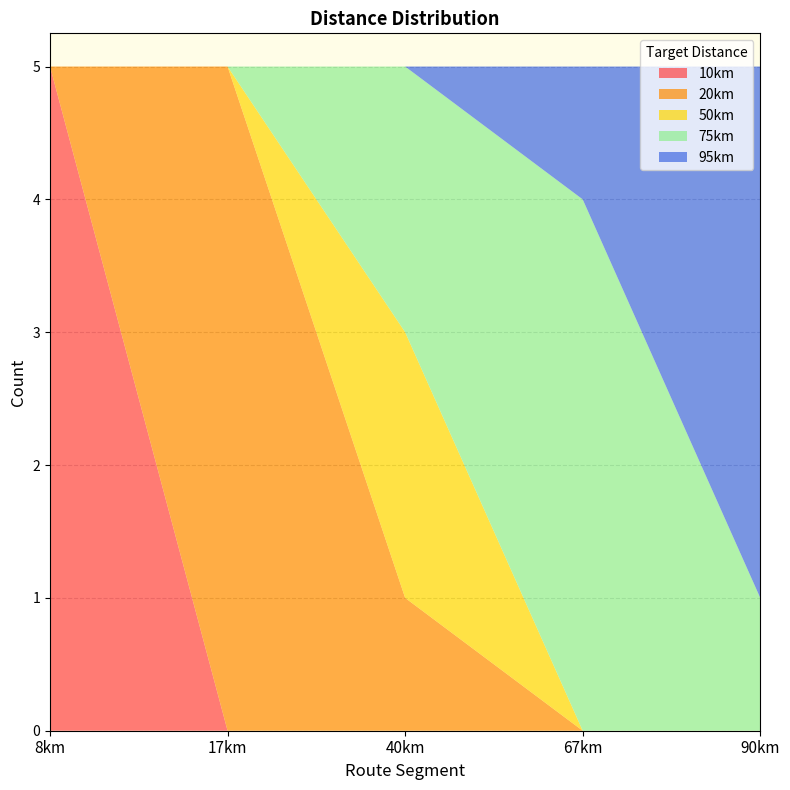

Reading left to right, extract all data points from this chart.

10km: 8km=5	17km=0	40km=0	67km=0	90km=0
20km: 8km=0	17km=5	40km=1	67km=0	90km=0
50km: 8km=0	17km=0	40km=2	67km=0	90km=0
75km: 8km=0	17km=0	40km=2	67km=4	90km=1
95km: 8km=0	17km=0	40km=0	67km=1	90km=4